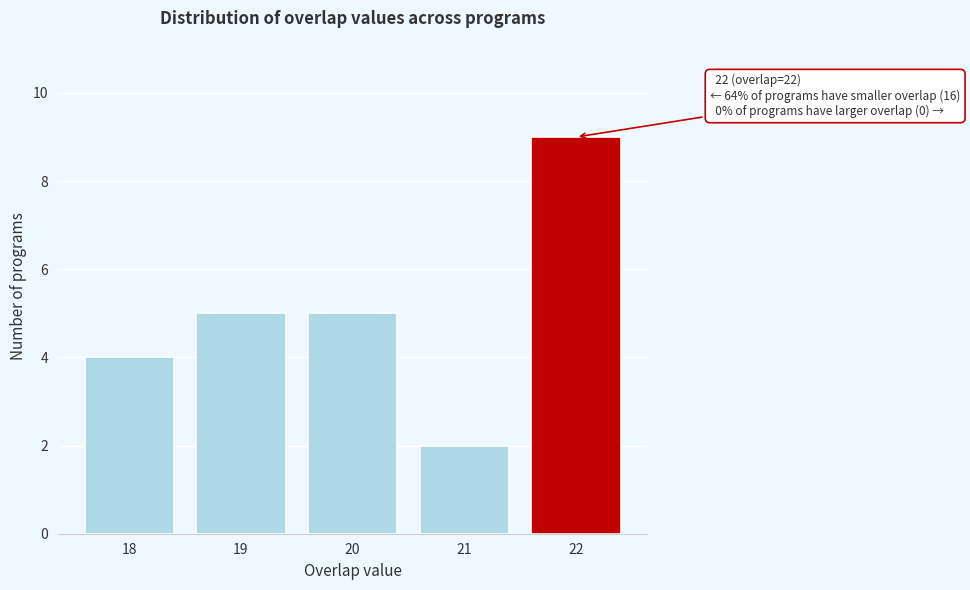

Over which range of the x-axis is the bar tallest?

21.5 to 22.5